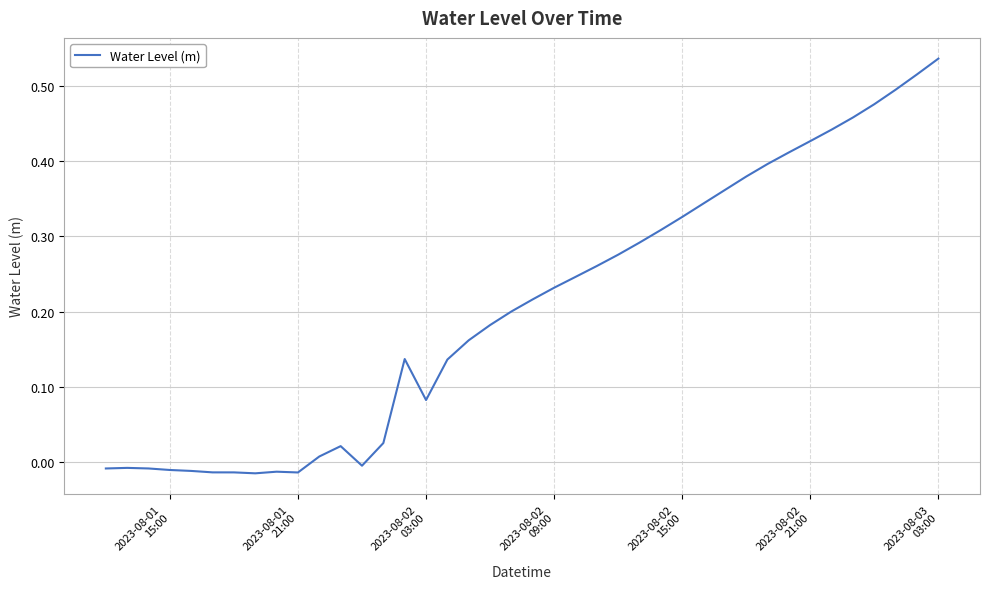

How many lines are shown in the chart?

1